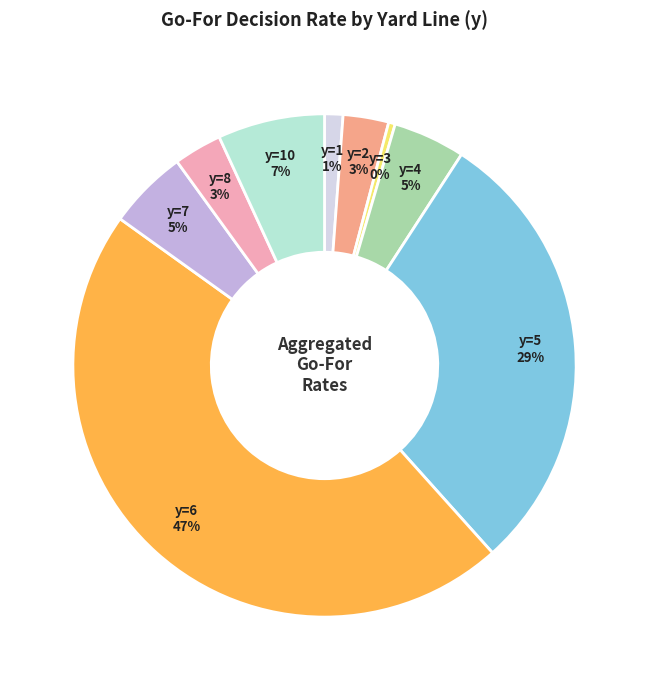

To the nearest percent, what is the average slice percentage?

11%